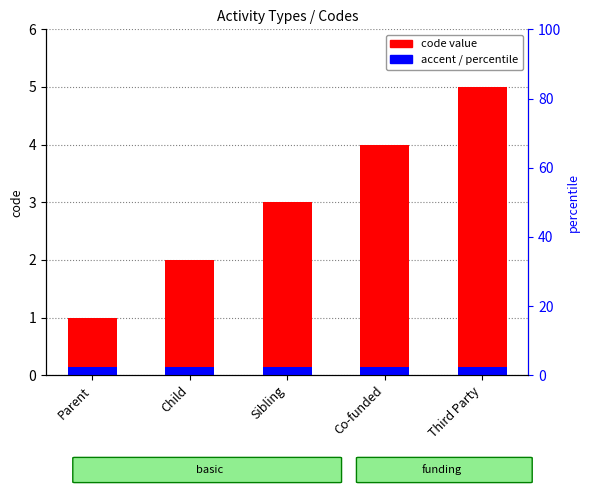

Which category has the lowest value in the code series?

Parent